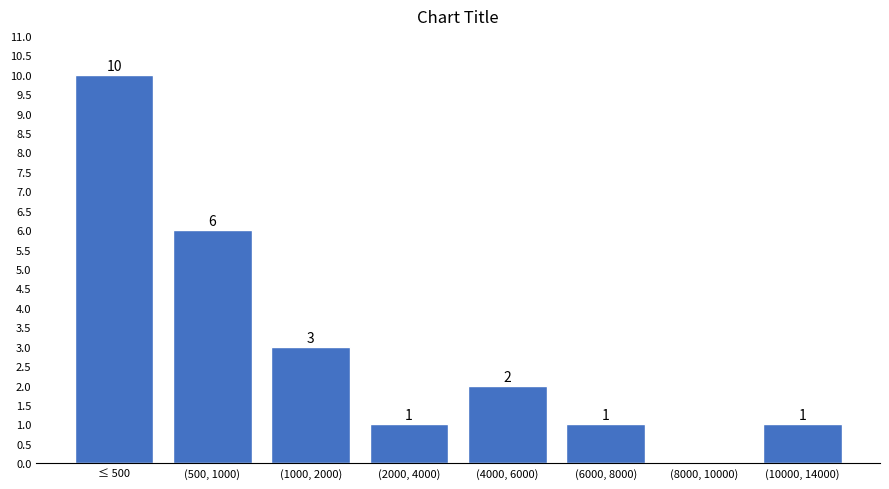

Reading left to right, transcribe all the data shown in this chart.

≤ 500=10	(500, 1000)=6	(1000, 2000)=3	(2000, 4000)=1	(4000, 6000)=2	(6000, 8000)=1	(8000, 10000)=0	(10000, 14000)=1